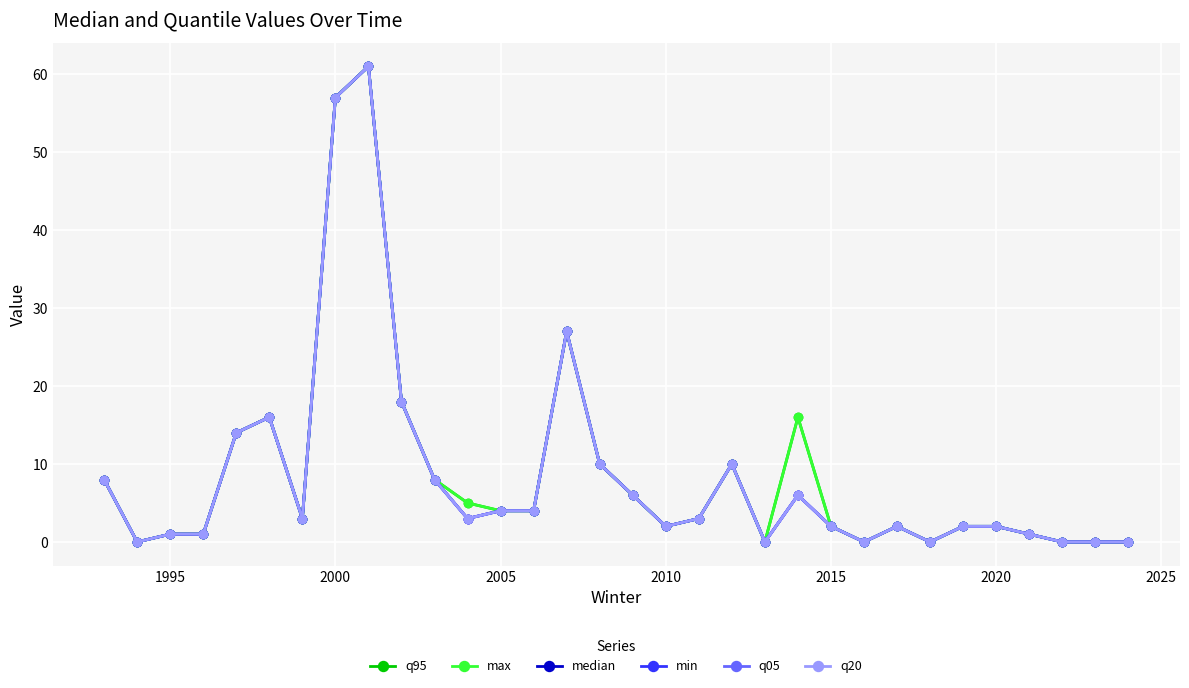

Which series has the largest total across all categories?

q95